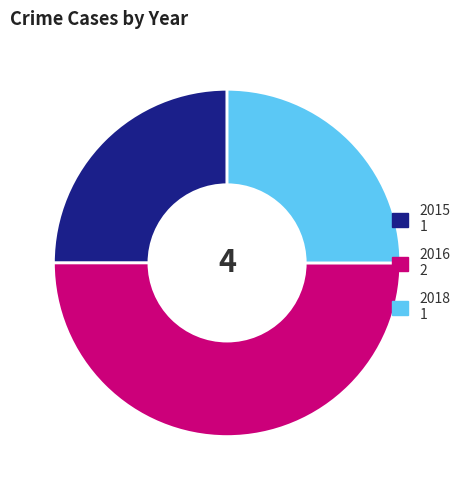

Do 2015 1 and 2016 2 together represent more than half of the pie?

Yes